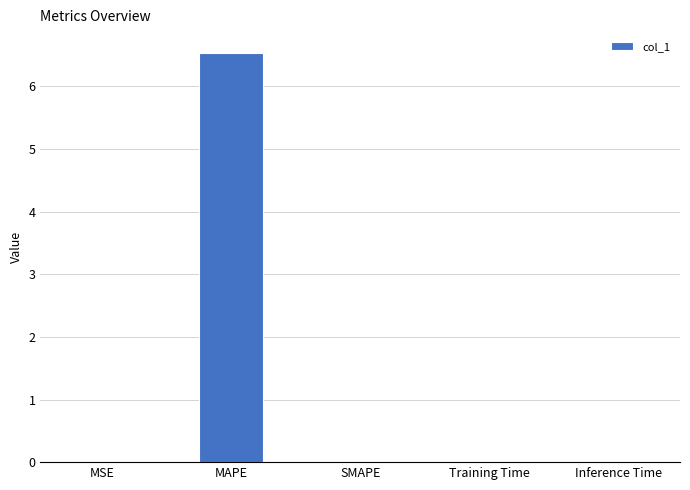

Between Training Time and MAPE, which is larger?

MAPE